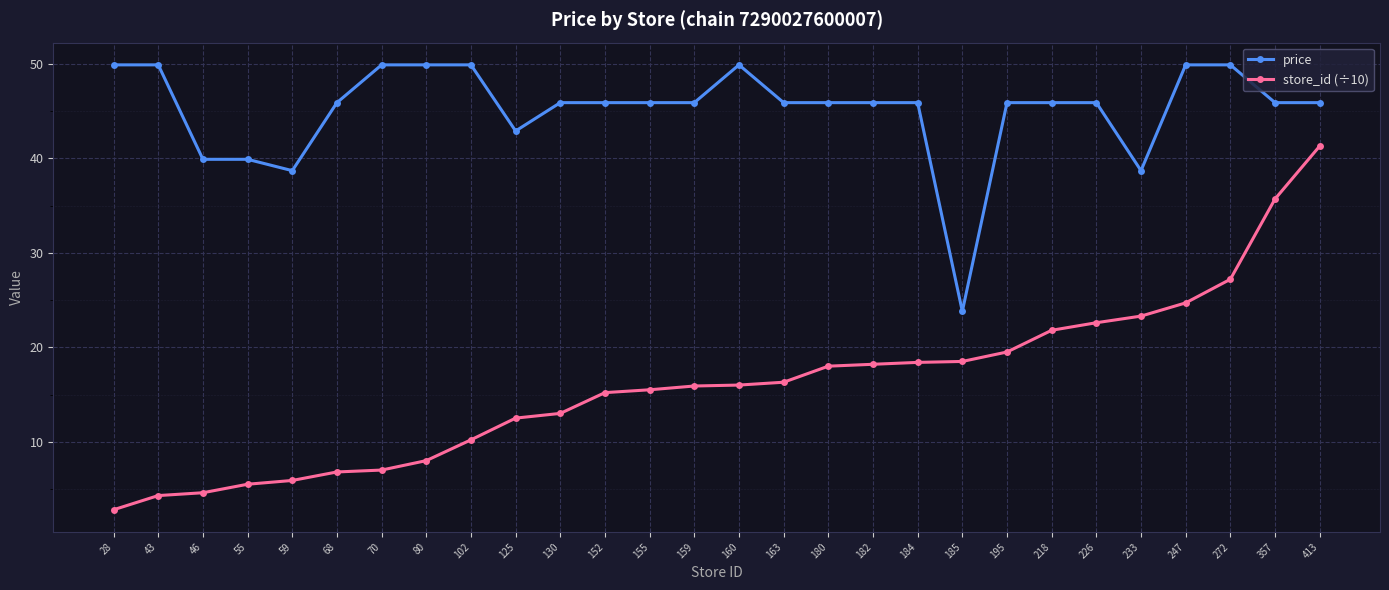

True or false: price has more than 0 interior local peaks.

True